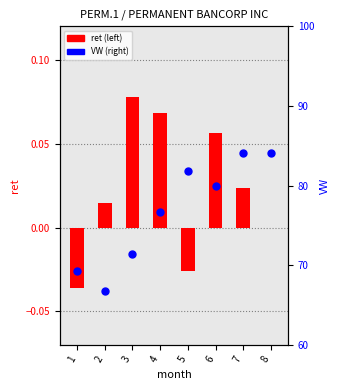

Which series reaches the maximum Y coordinate?

VW